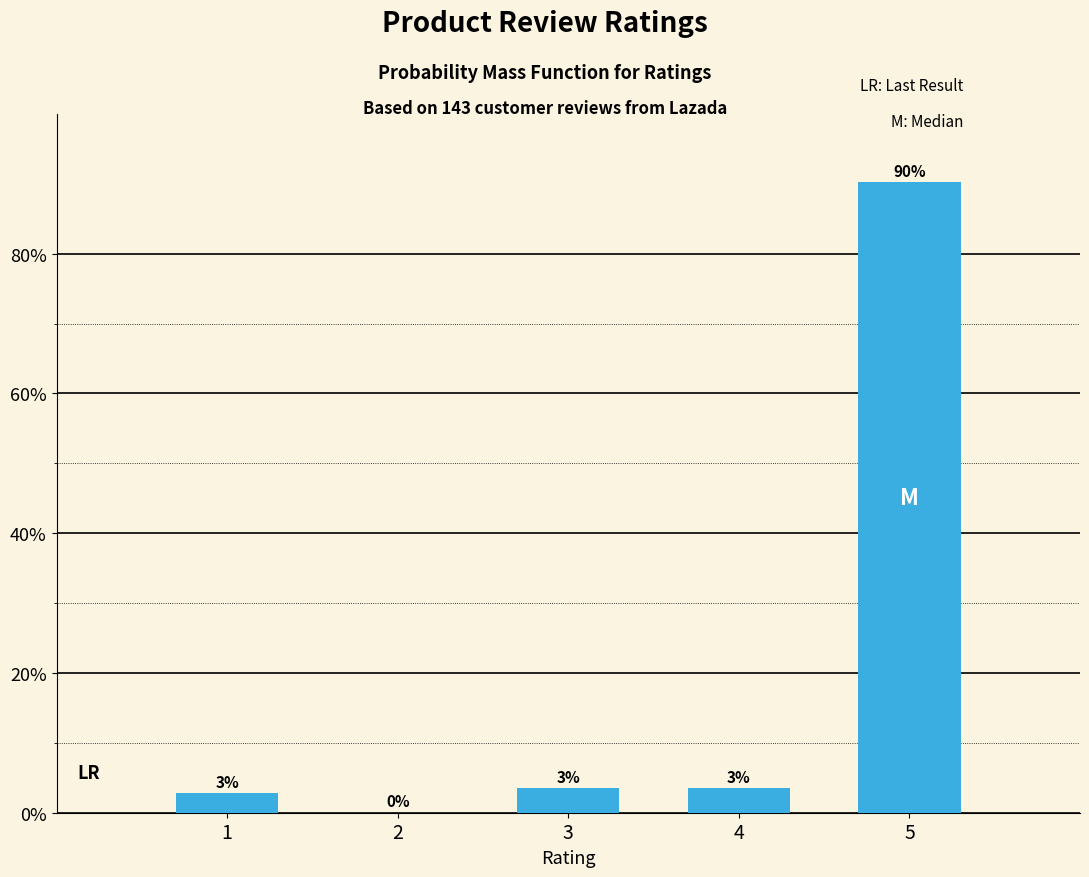

Are the bars horizontal?

No